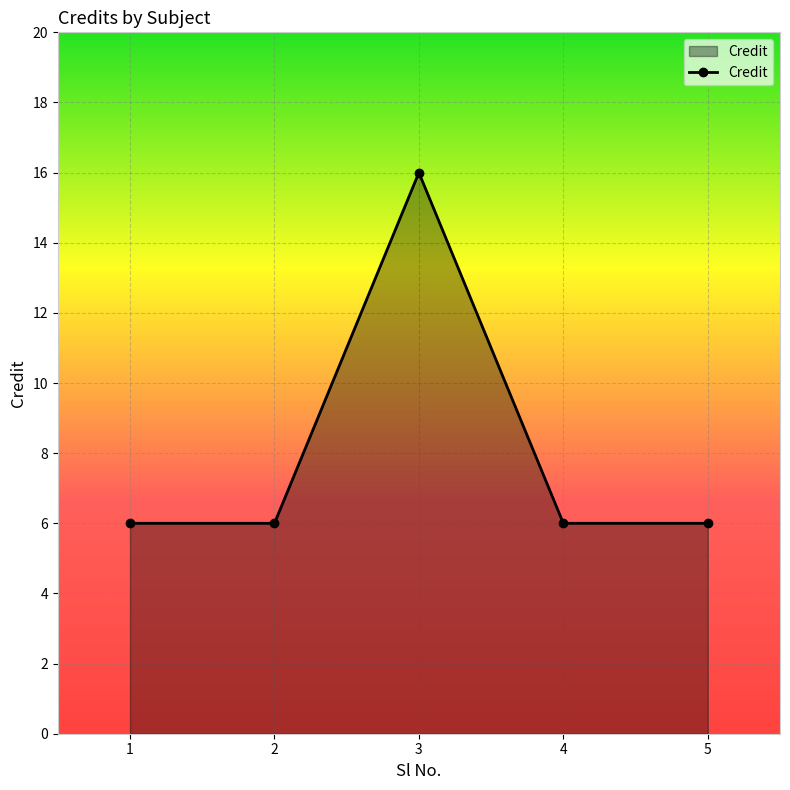

Reading right to left, extract all data points from this chart.

5=6	4=6	3=16	2=6	1=6